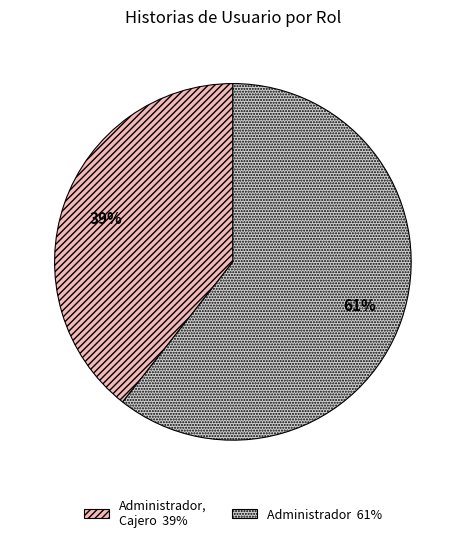

Is there a majority slice in this chart?

Yes